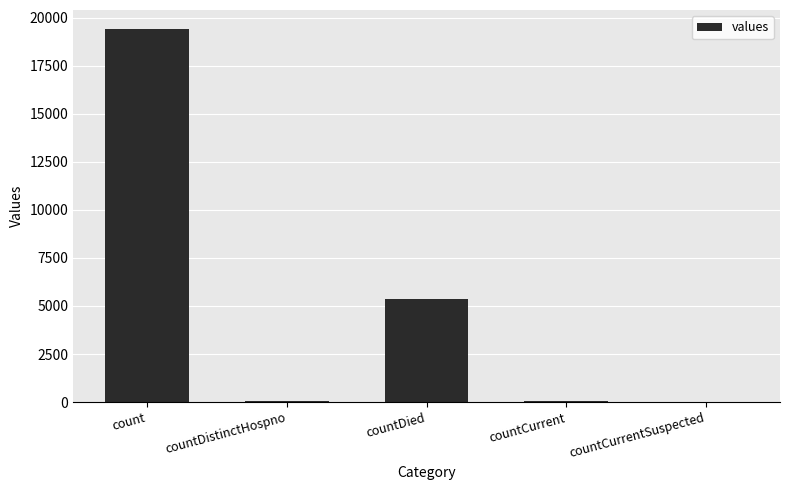

What is the sum of all values?

24875